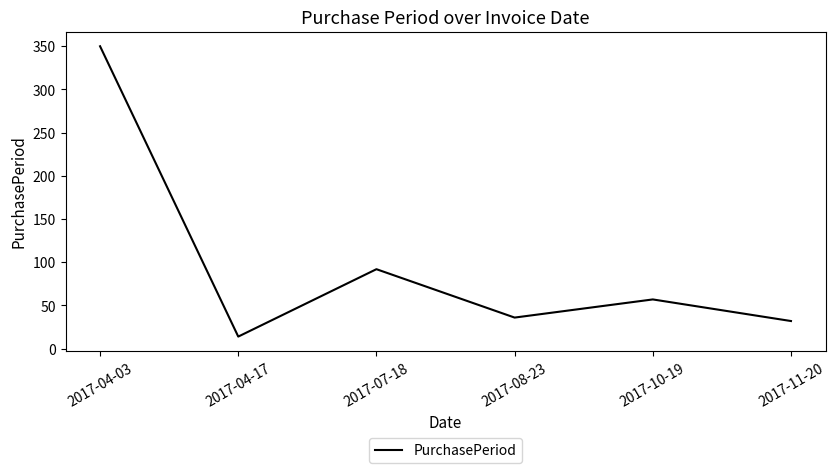

What is the change in value from 2017-04-17 to 2017-07-18?

+78